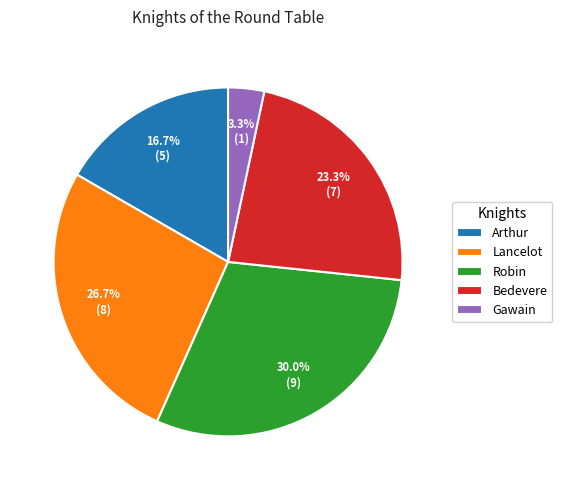

To the nearest percent, what is the difference between the largest and smallest slice percentages?

27%